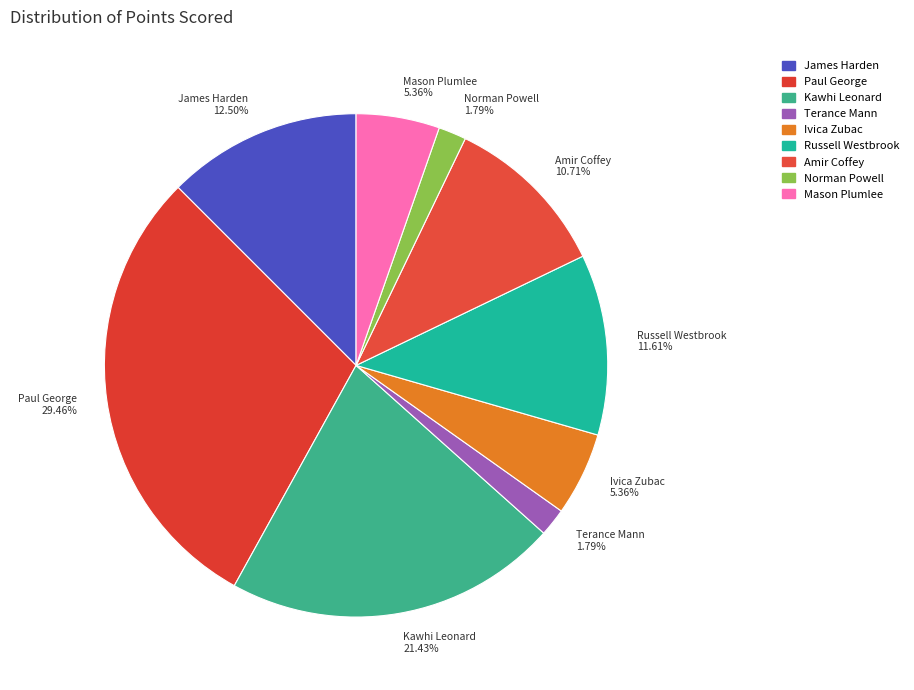

Is it true that Ivica Zubac is 1% of the pie?

False